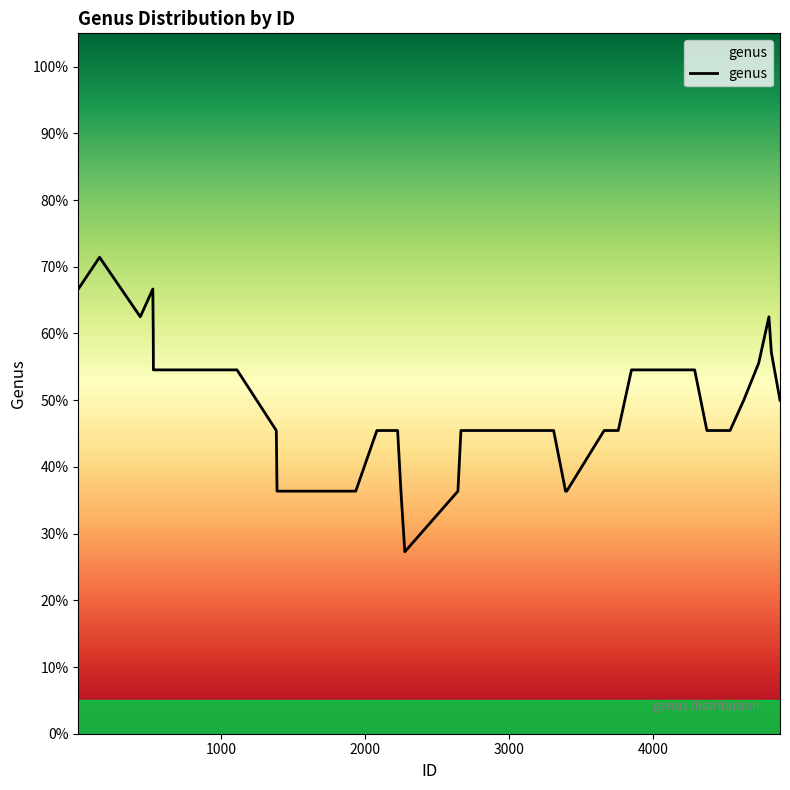

Is this an area chart (filled region under the line)?

Yes